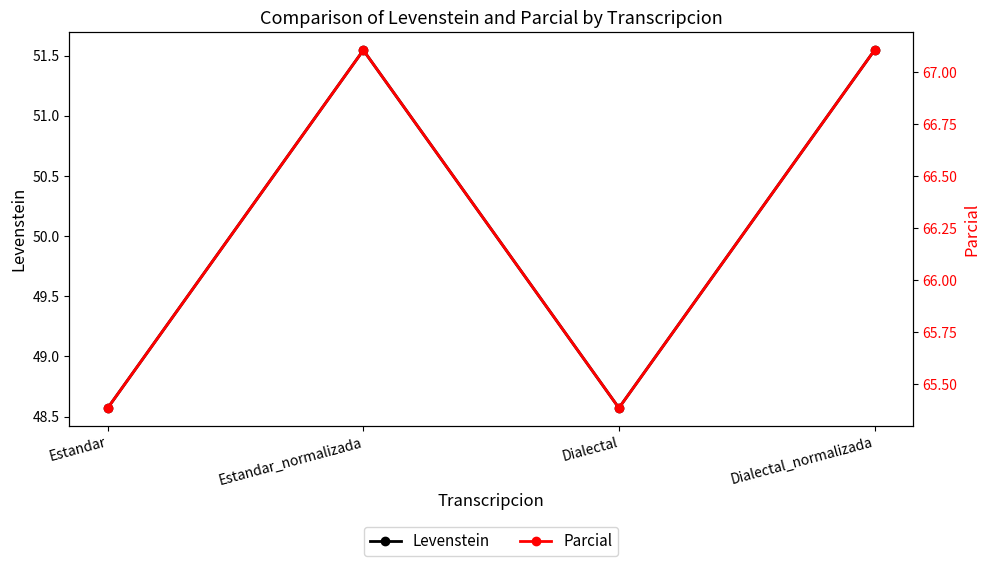

Which label corresponds to the largest value in the chart?

Estandar_normalizada